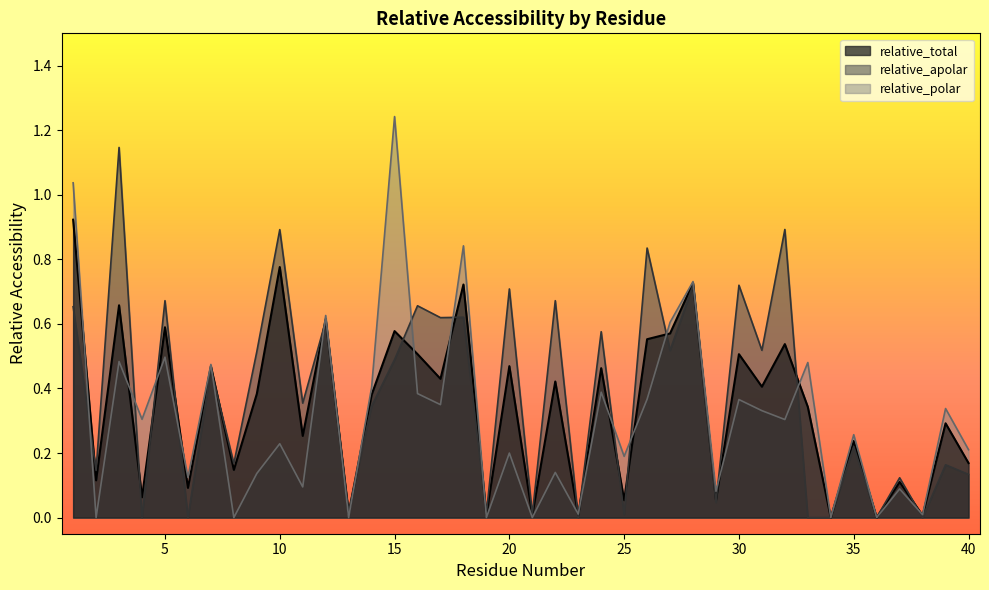

Reading left to right, transcribe all the data shown in this chart.

relative_total: 0.9	0.1	0.7	0.1	0.6	0.1	0.5	0.1	0.4	0.8	0.3	0.6	0.0	0.4	0.6	0.5	0.4	0.7	0.0	0.5	0.0	0.4	0.0	0.5	0.1	0.6	0.6	0.7	0.1	0.5	0.4	0.5	0.3	0.0	0.2	0.0	0.1	0.0	0.3	0.2
relative_apolar: 0.7	0.1	1.1	0.0	0.7	0.0	0.5	0.2	0.5	0.9	0.4	0.6	0.0	0.3	0.5	0.7	0.6	0.6	0.0	0.7	0.0	0.7	0.0	0.6	0.0	0.8	0.5	0.7	0.0	0.7	0.5	0.9	0.0	0.0	0.2	0.0	0.1	0.0	0.2	0.1
relative_polar: 1.0	0.0	0.5	0.3	0.5	0.1	0.5	0.0	0.1	0.2	0.1	0.6	0.0	0.4	1.2	0.4	0.3	0.8	0.0	0.2	0.0	0.1	0.0	0.4	0.2	0.4	0.6	0.7	0.1	0.4	0.3	0.3	0.5	0.0	0.3	0.0	0.1	0.0	0.3	0.2